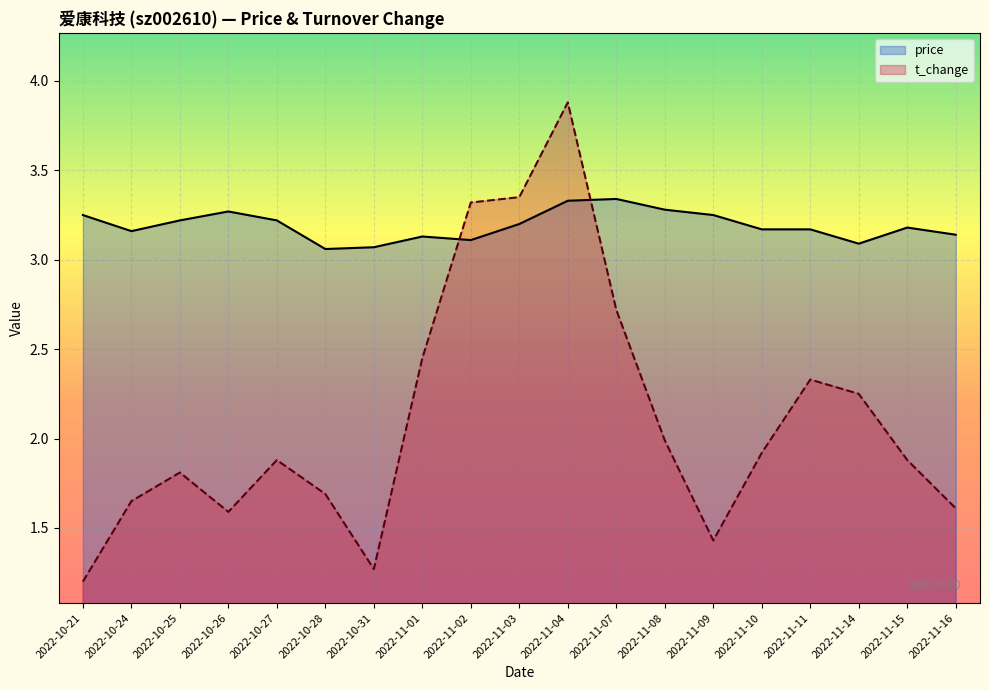

True or false: t_change and price intersect in this chart.

True